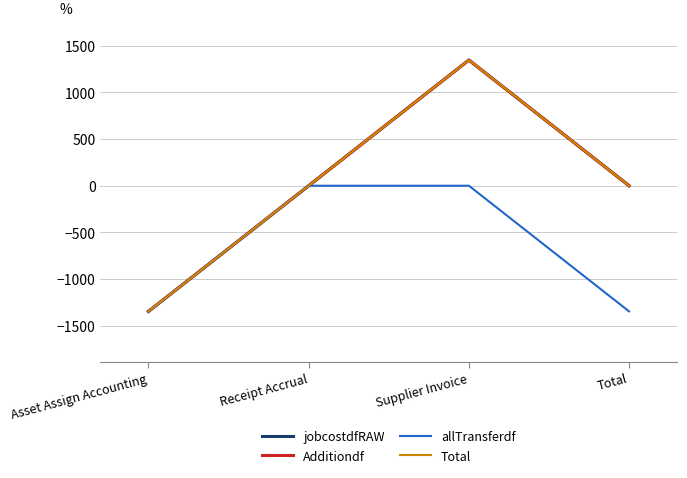

What is the highest value of the Additiondf series?

1345.5